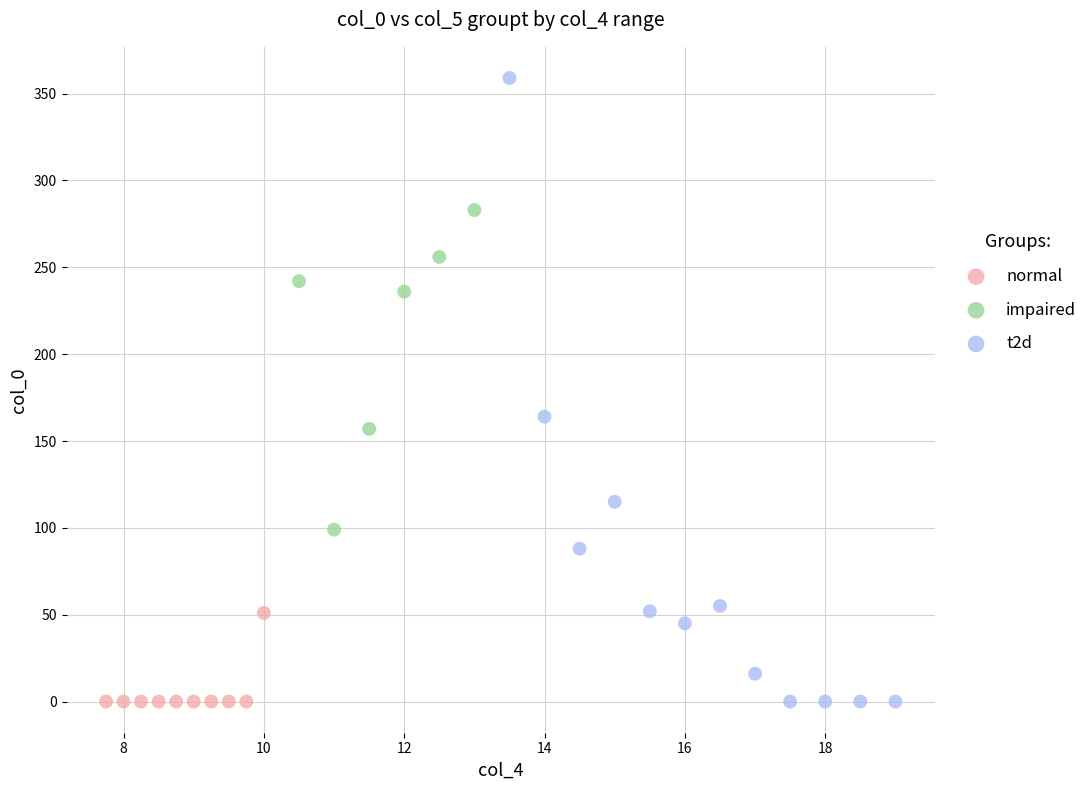

Which series reaches the maximum Y coordinate?

t2d